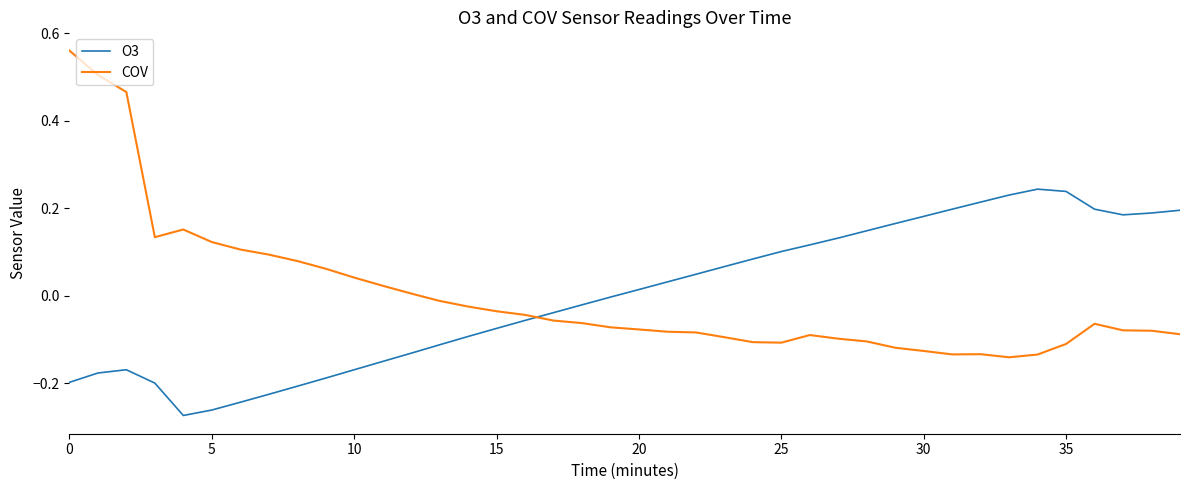

What is the difference between the maximum and minimum values in the COV series?

0.7